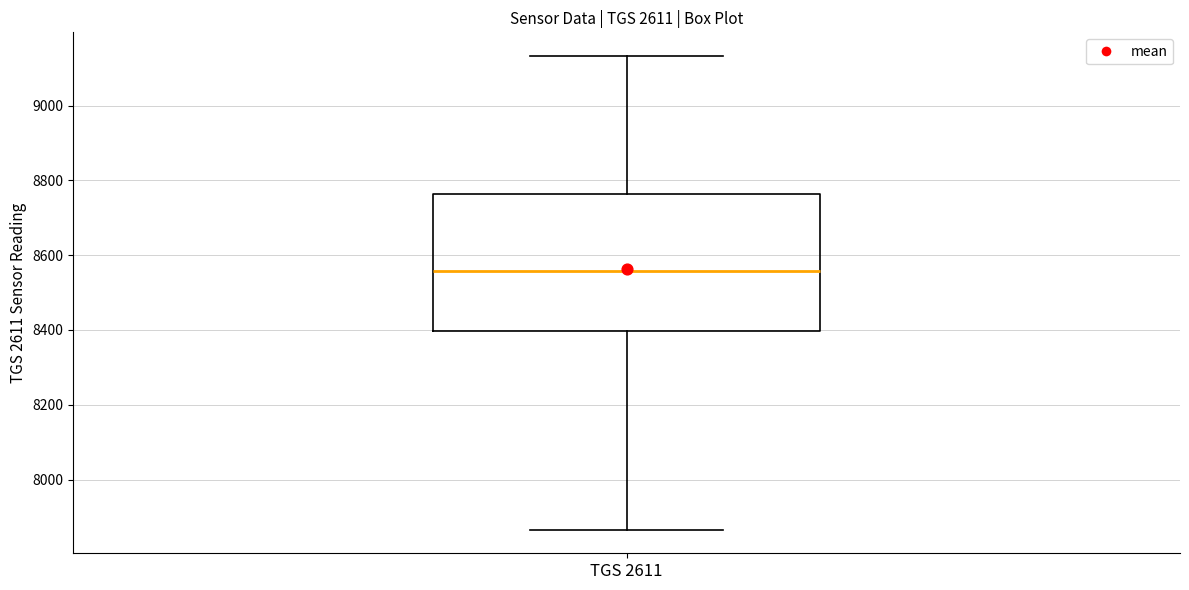

Read this box plot against the y-axis: the position of the median line, the range covered by the box, and the ends of both whiskers. The values are not printed on the chart, so give them approximately, as read against the axis.

median 8560, box 8400 to 8760, whiskers 7860 to 9140